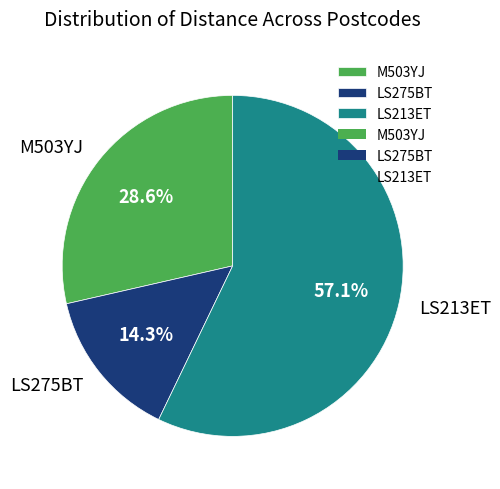

True or false: LS275BT accounts for 14% of the total.

True